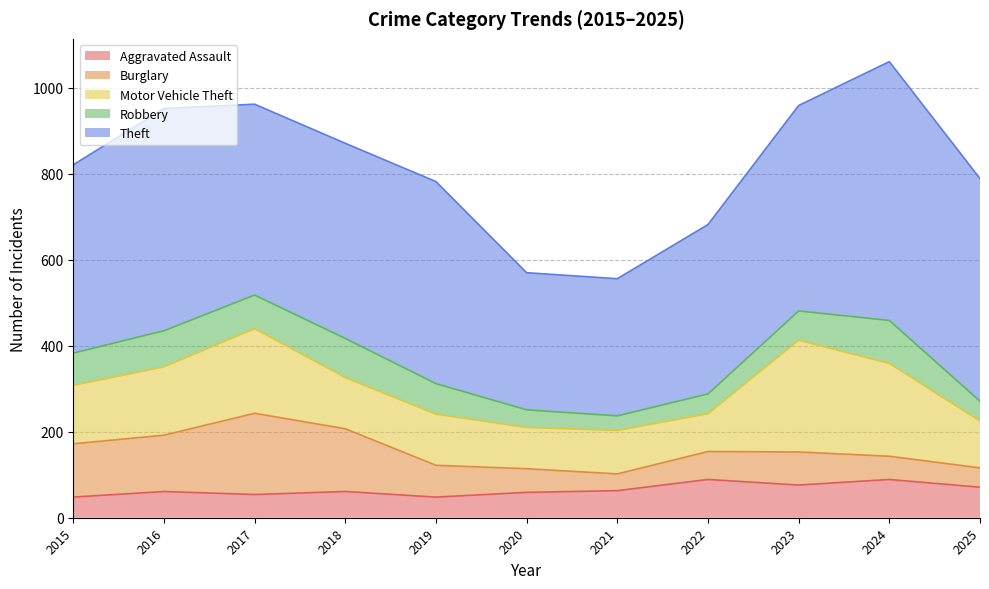

Is the value of Robbery at 2024 greater than the value of Theft at 2021?

No